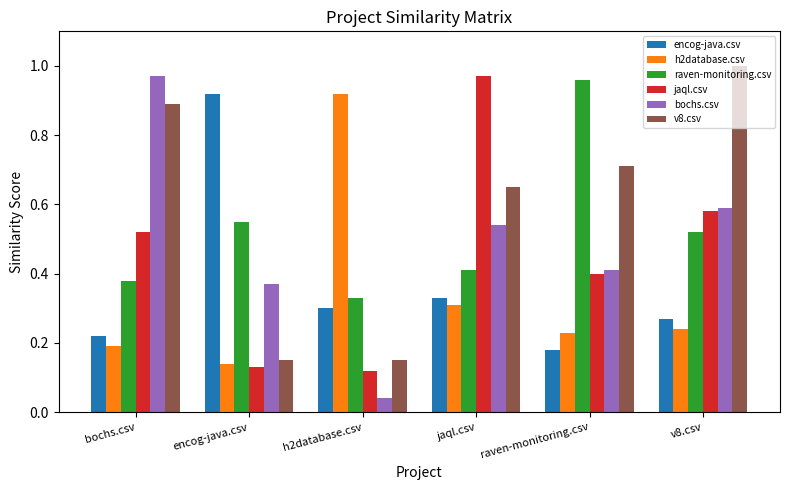

Is the value of raven-monitoring.csv at jaql.csv greater than the value of encog-java.csv at h2database.csv?

Yes